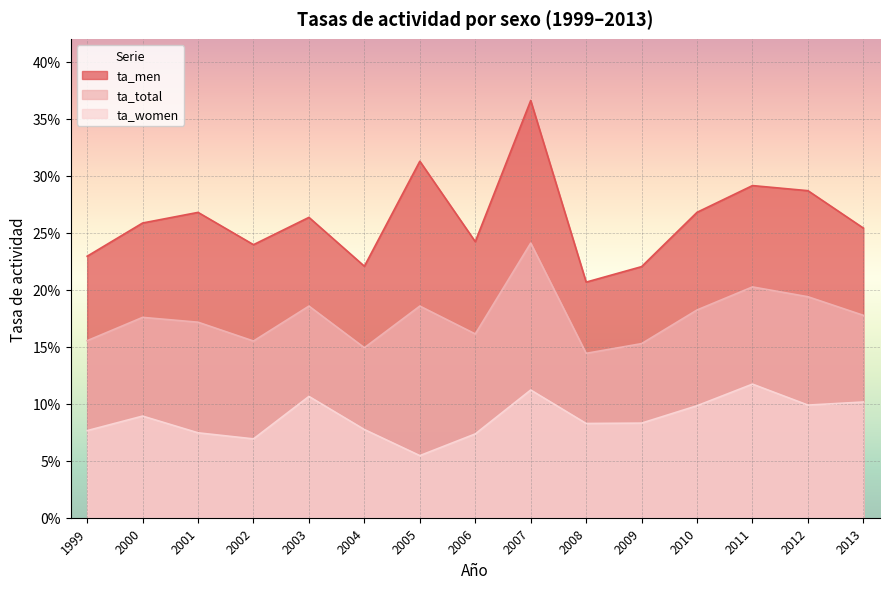

Which series has the largest total across all categories?

ta_men